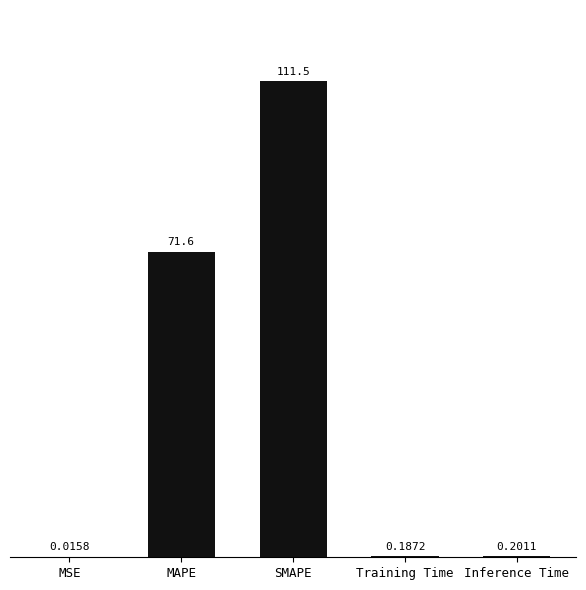

What value does the data have at MAPE?

71.6